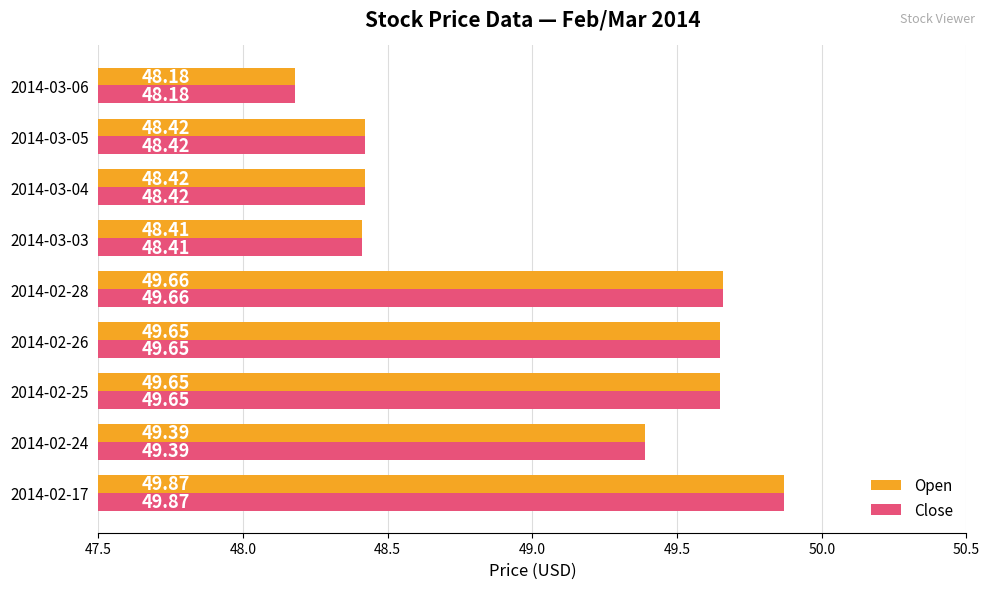

What is the total value across all series at 2014-03-05?

96.8